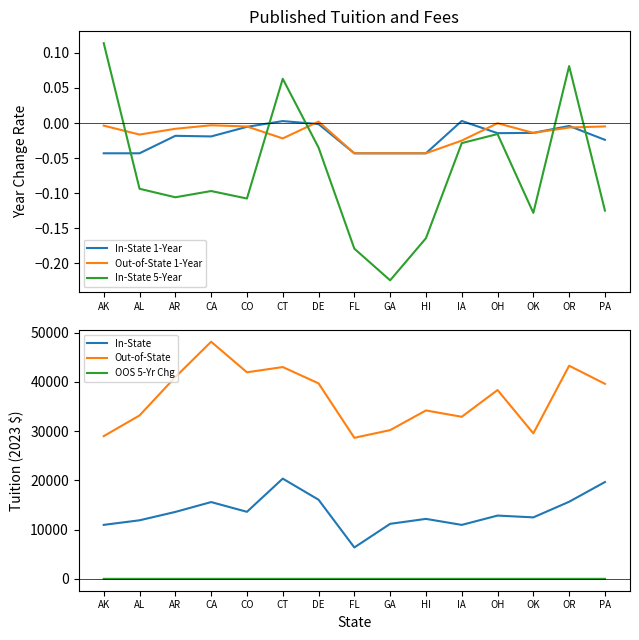

Which series has the widest spread of values?

Out-of-State